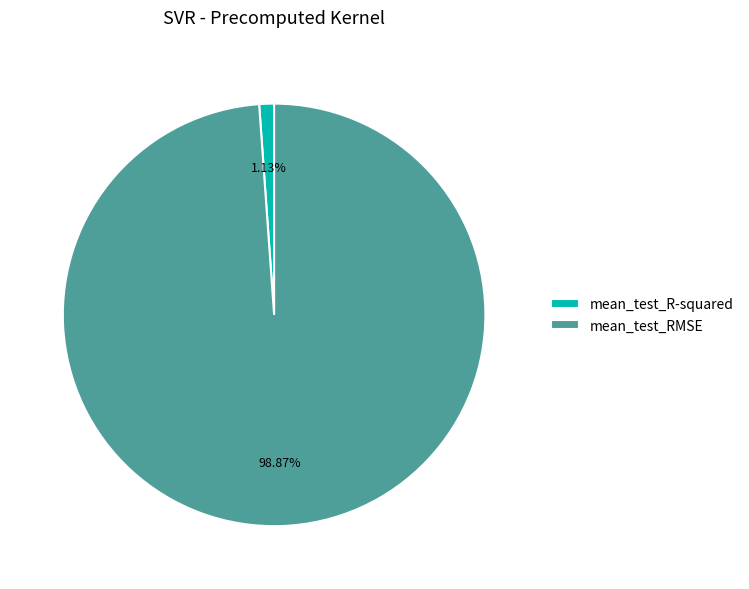

Is the sum of mean_test_R-squared and mean_test_RMSE greater than half?

Yes